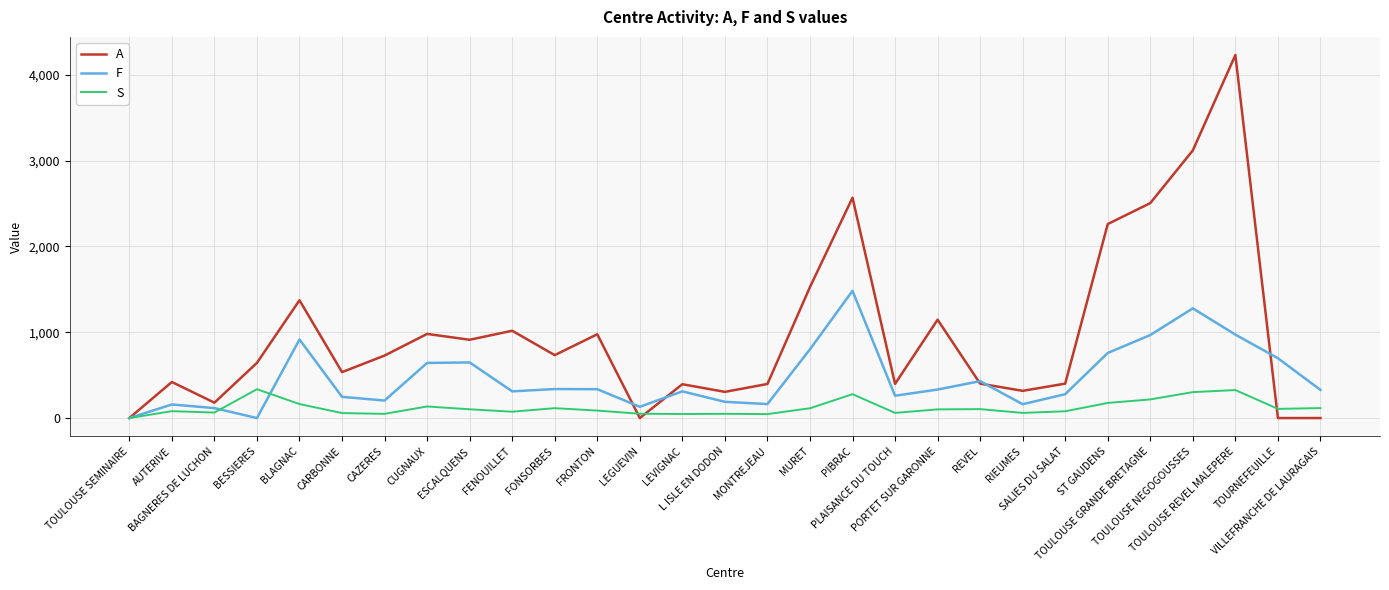

What is the maximum value shown in the chart?

4229